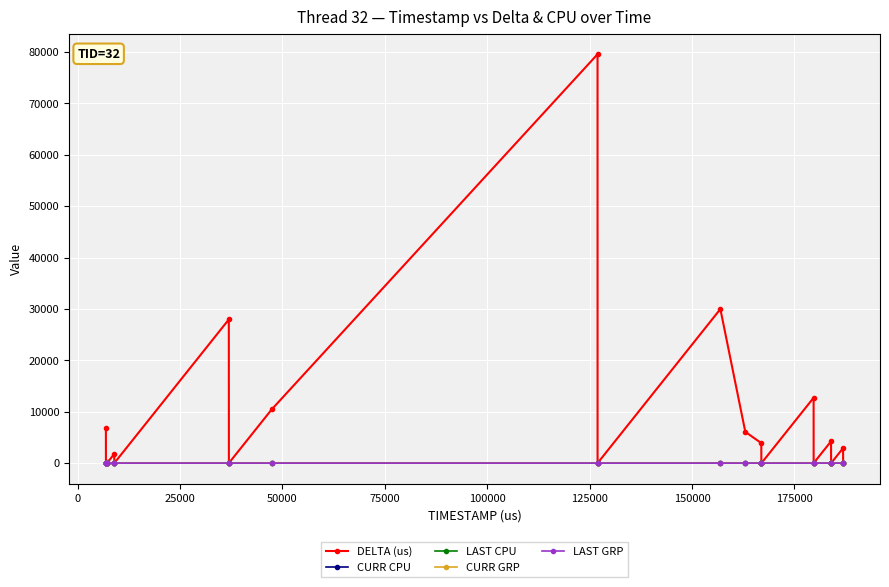

At how many categories does at least one series exceed 11625?

4